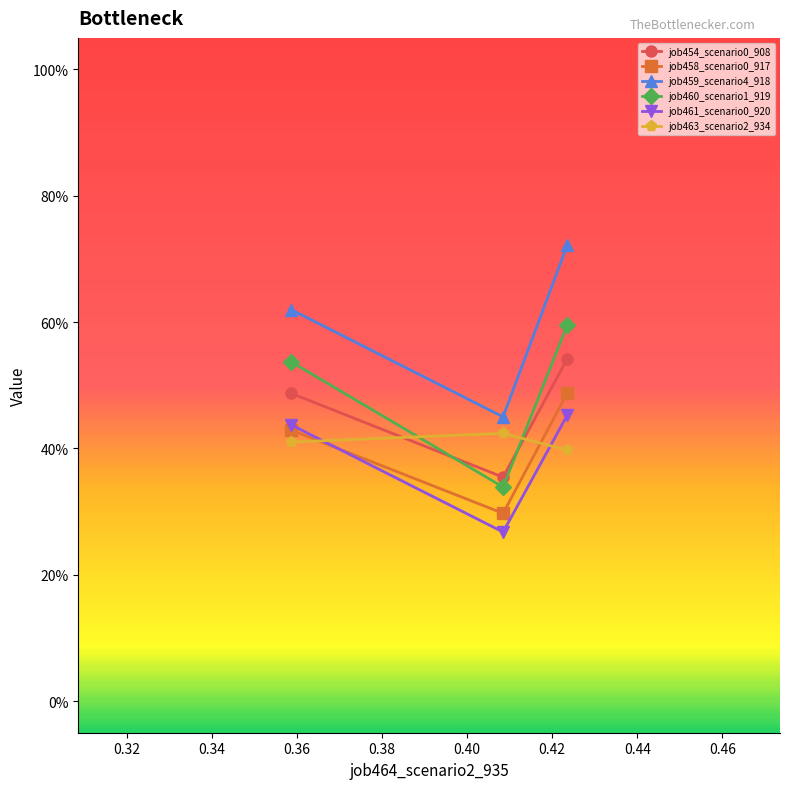

What are all the series names shown in the legend?

job454_scenario0_908, job458_scenario0_917, job459_scenario4_918, job460_scenario1_919, job461_scenario0_920, job463_scenario2_934